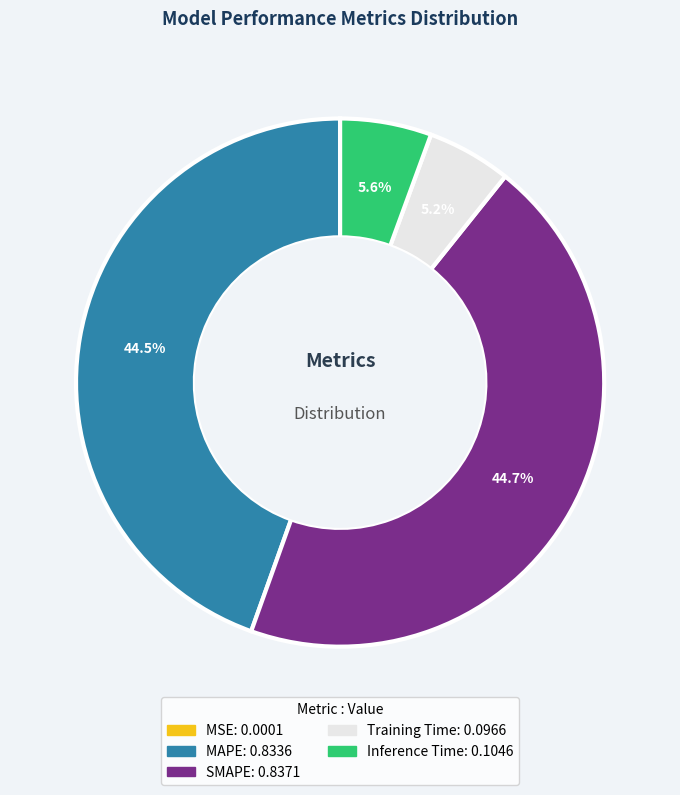

Which has a higher value, Inference Time or MAPE?

MAPE